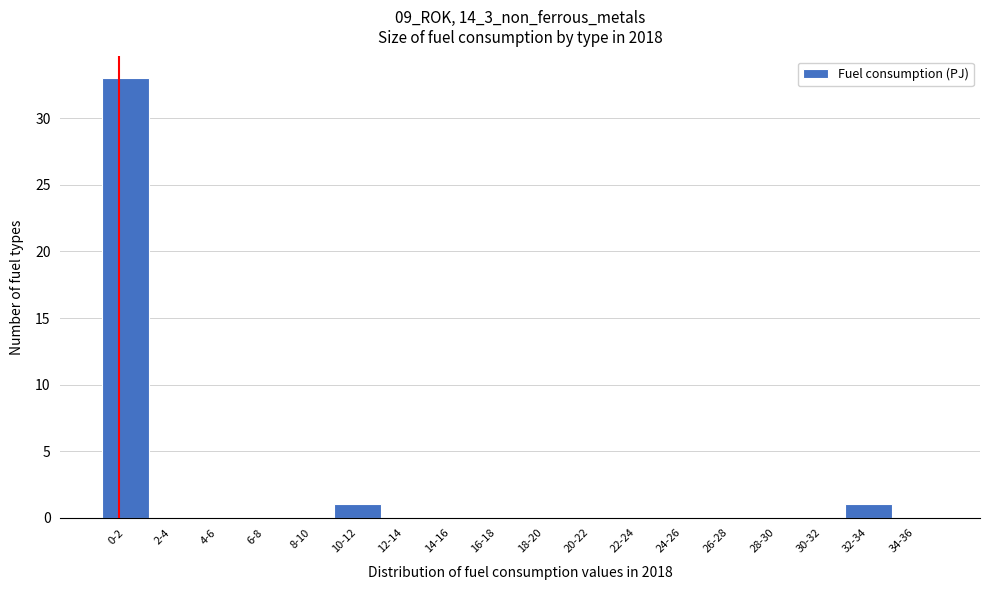

Reading left to right, what are all the values shown in this chart?

0-2=33	2-4=0	4-6=0	6-8=0	8-10=0	10-12=1	12-14=0	14-16=0	16-18=0	18-20=0	20-22=0	22-24=0	24-26=0	26-28=0	28-30=0	30-32=0	32-34=1	34-36=0